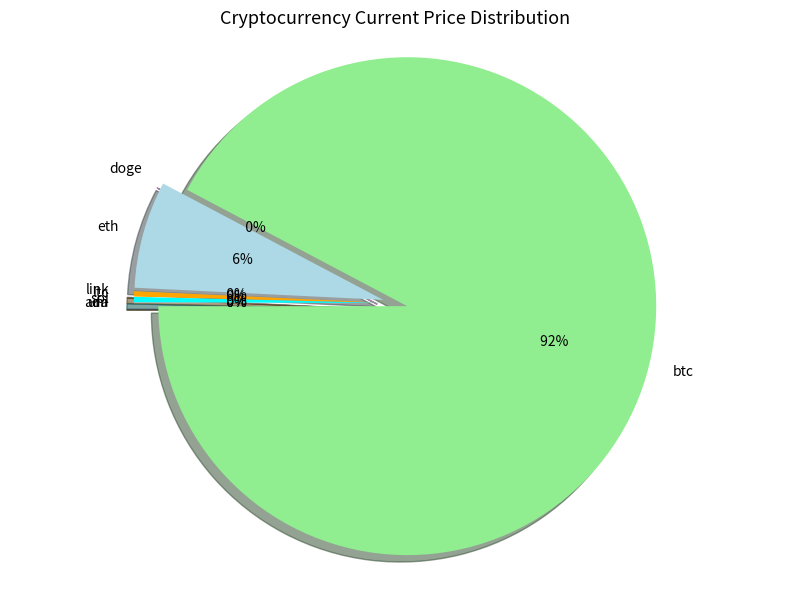

Which category has the biggest portion of the pie?

btc